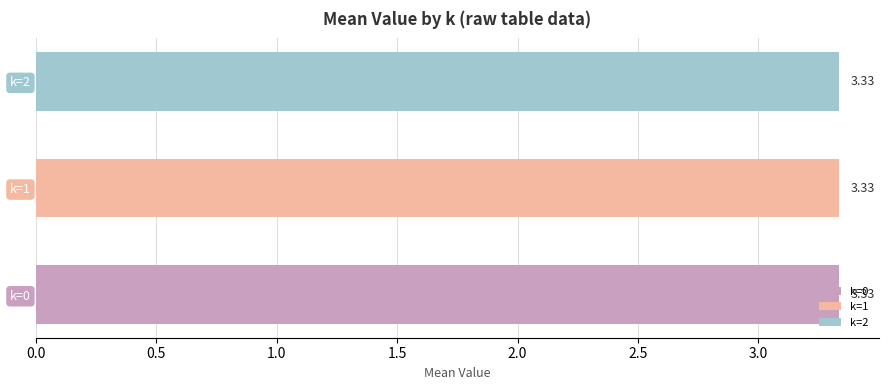

True or false: the data shows 4.7 at k=2.

False